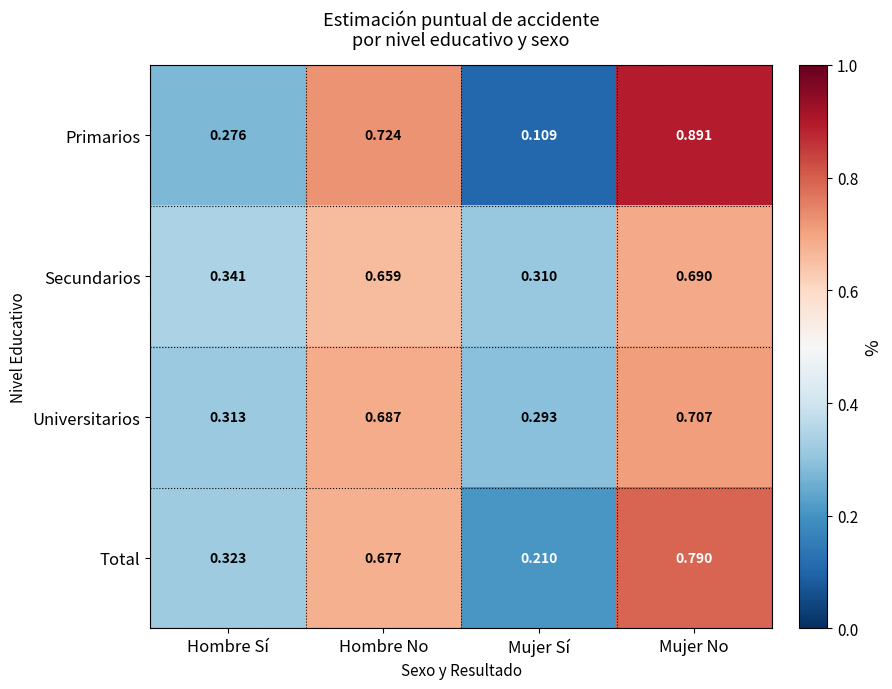

Is the value of Primarios at Mujer No greater than the value of Secundarios at Mujer No?

Yes